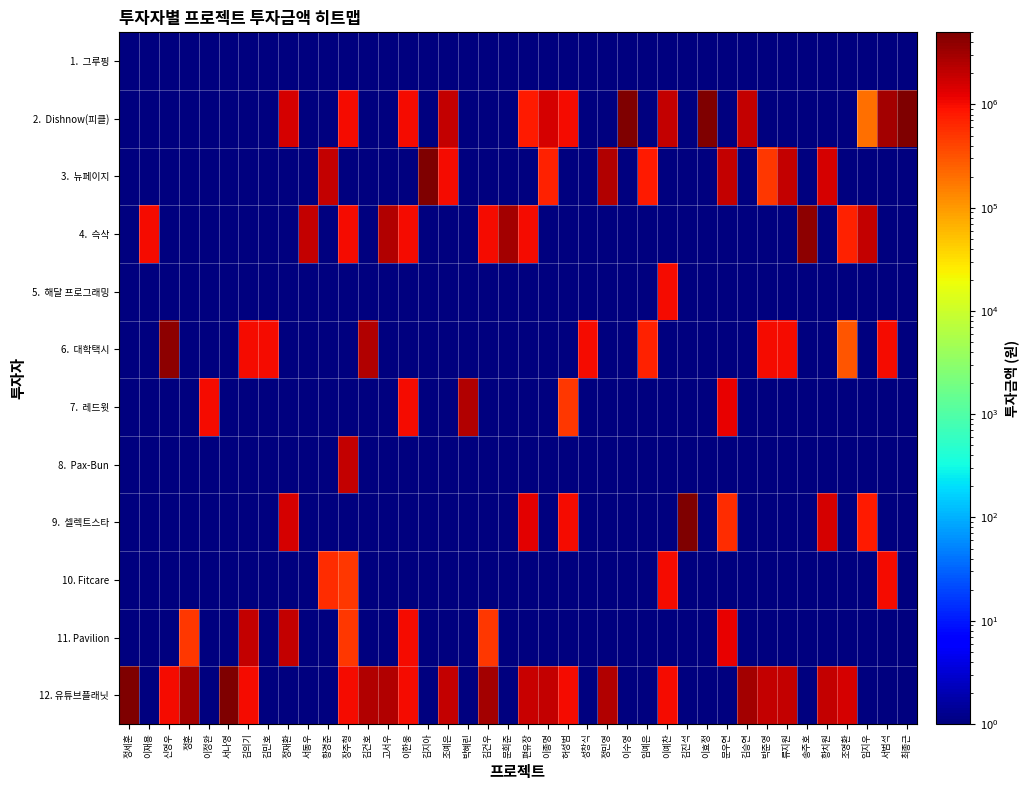

Which series has the largest total across all categories?

12. 유튜브플래닛